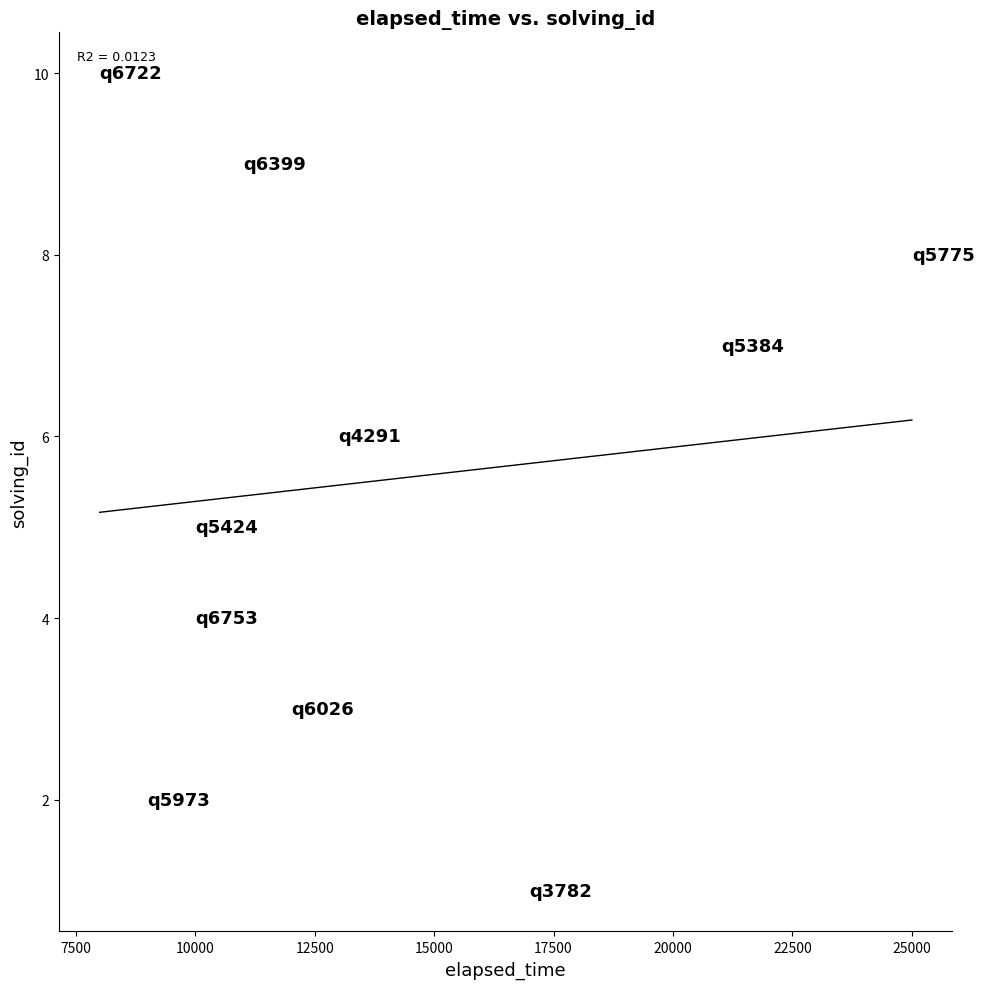

What is the average X value?

13600